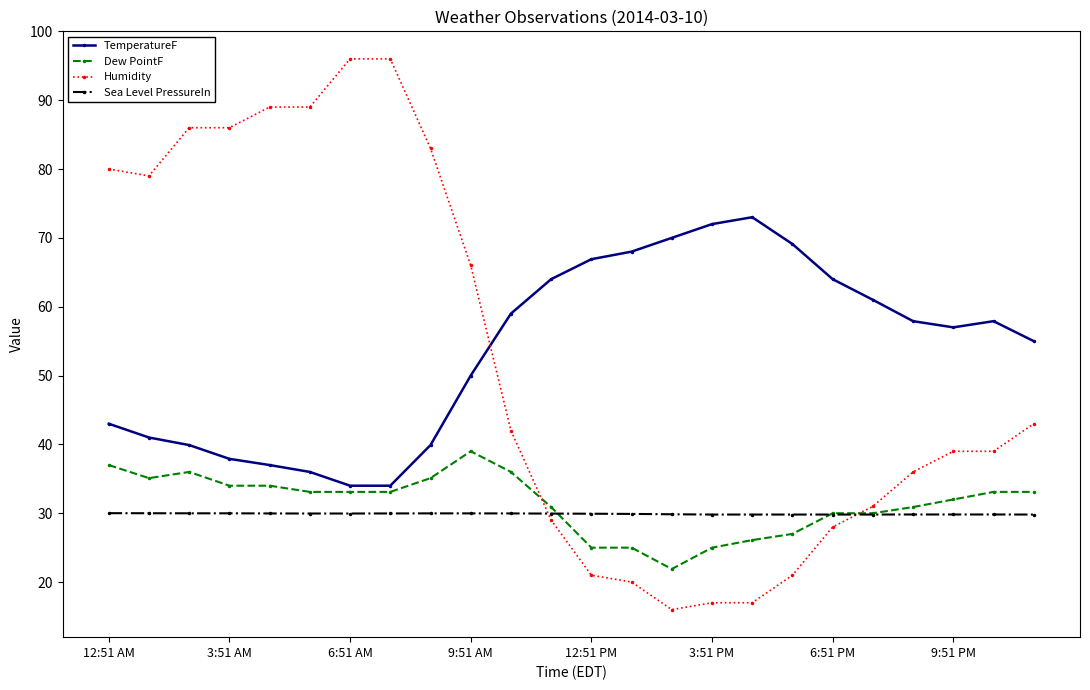

Which series has the largest range (max minus min)?

Humidity